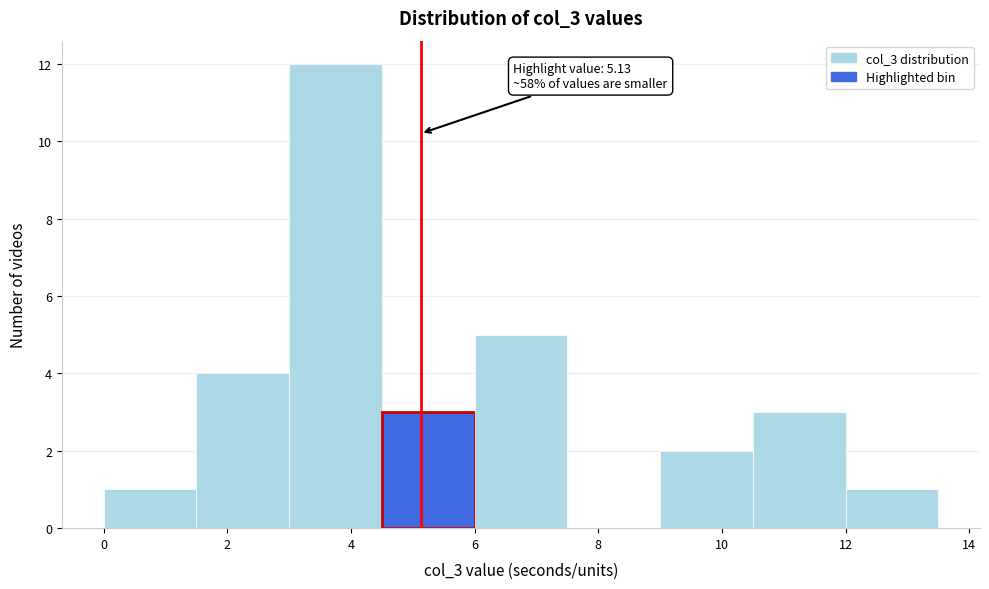

Over which range of the x-axis is the bar tallest?

3.0 to 4.5